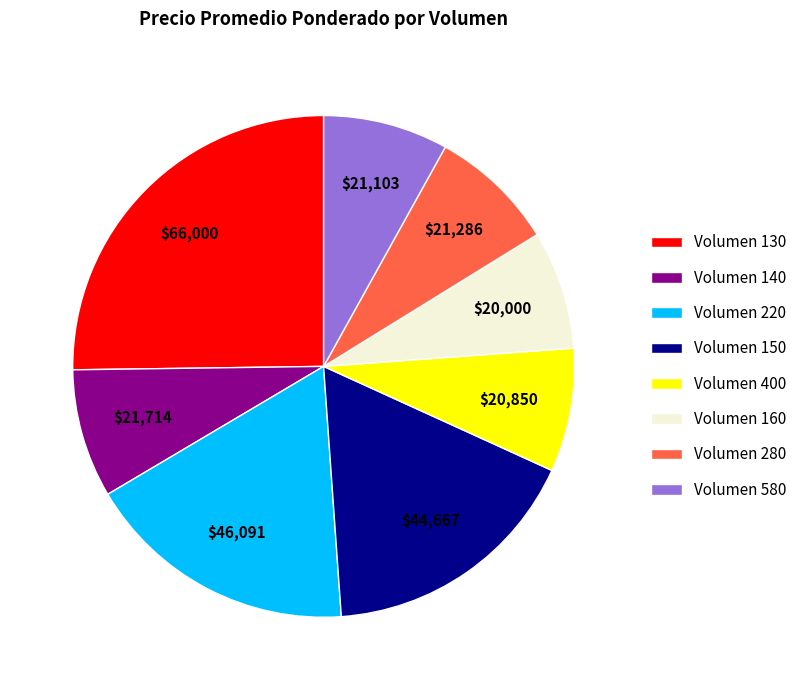

Does any single category account for the majority?

No